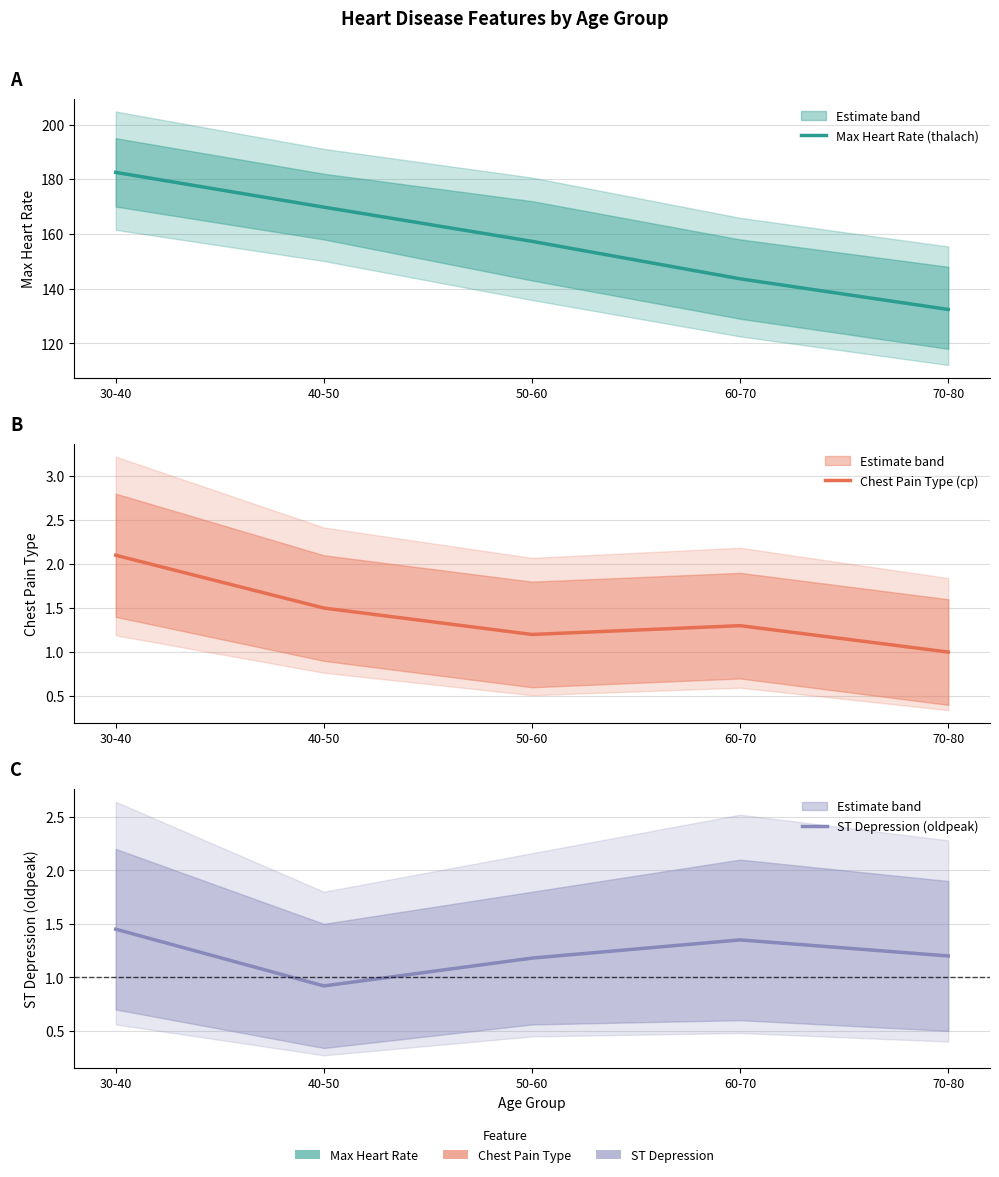

What position from the right is 50-60?

3